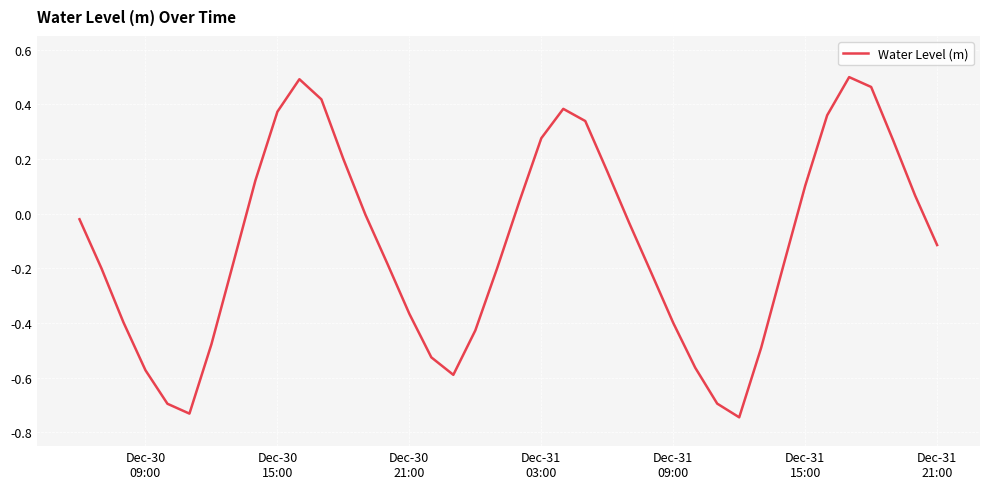

What is the difference between the maximum and minimum values?

1.2